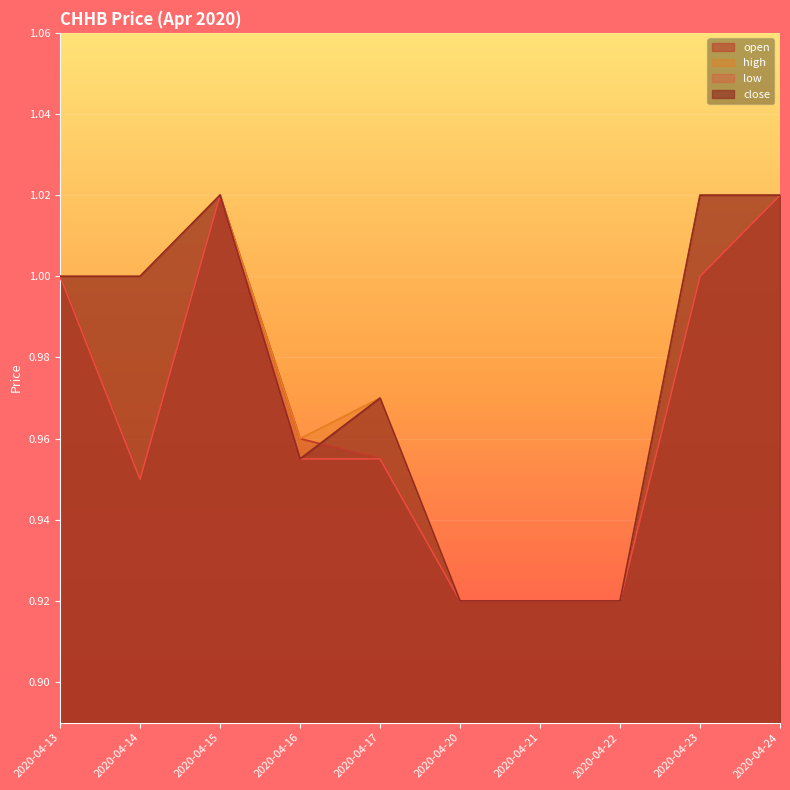

What is the value of the high point at the 10th from the left?

1.0